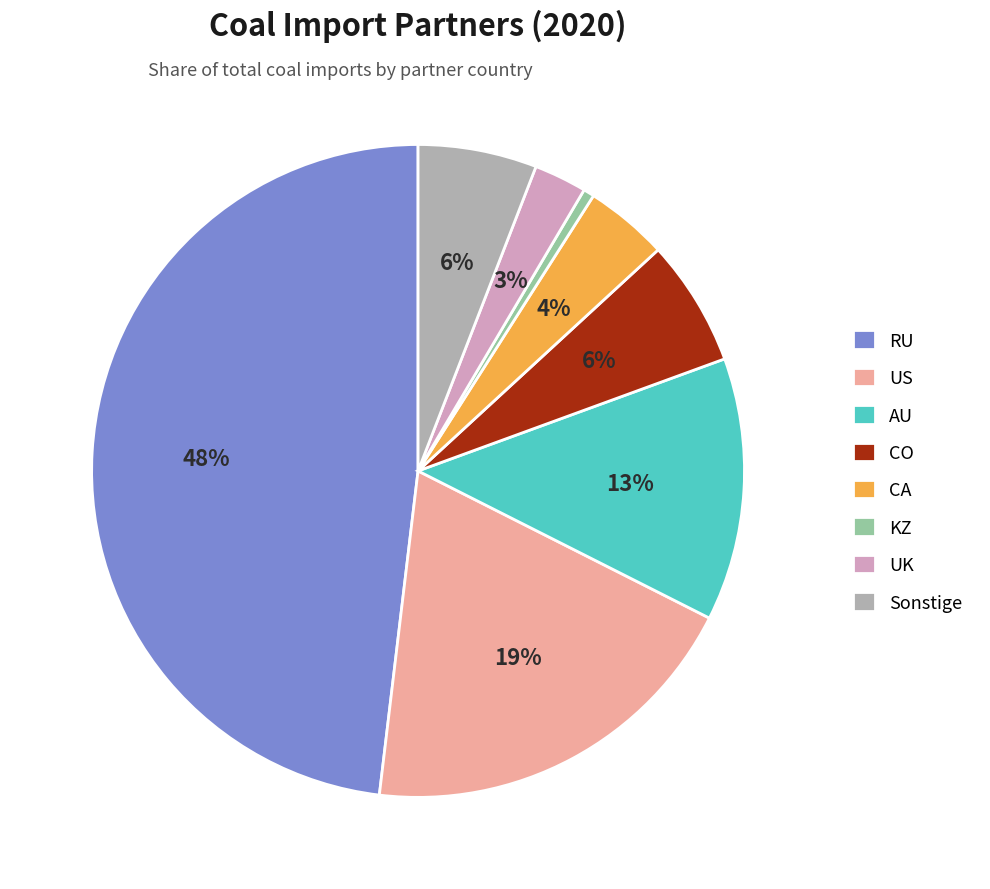

Which has a higher value, US or KZ?

US